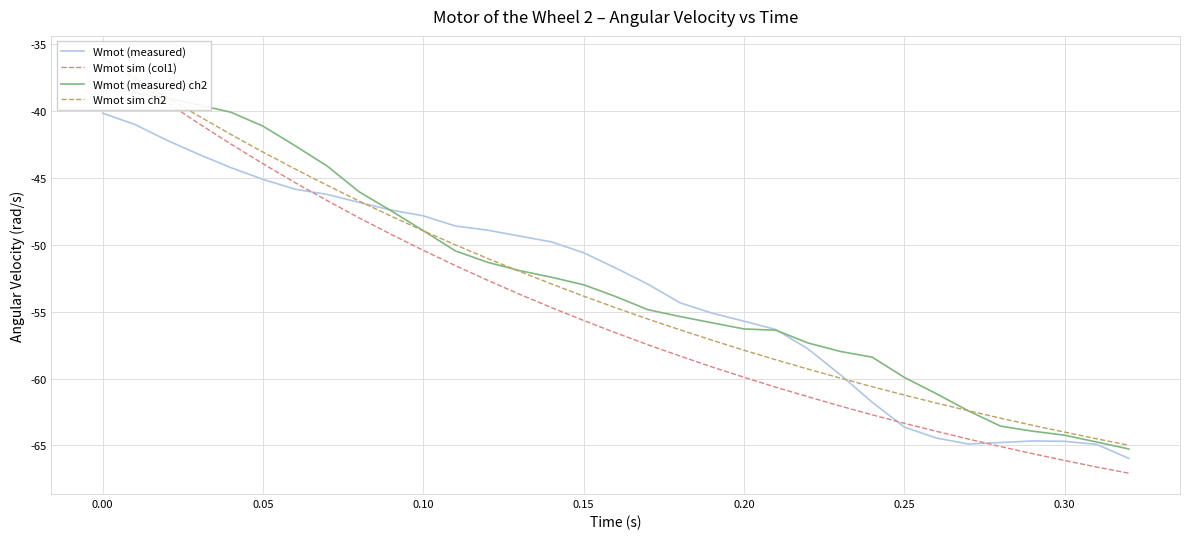

What is the highest value of the Wmot (measured) series?

-40.2